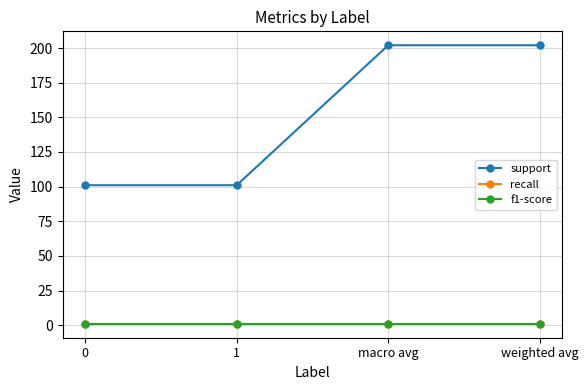

Is the value of recall at 1 greater than the value of support at 0?

No